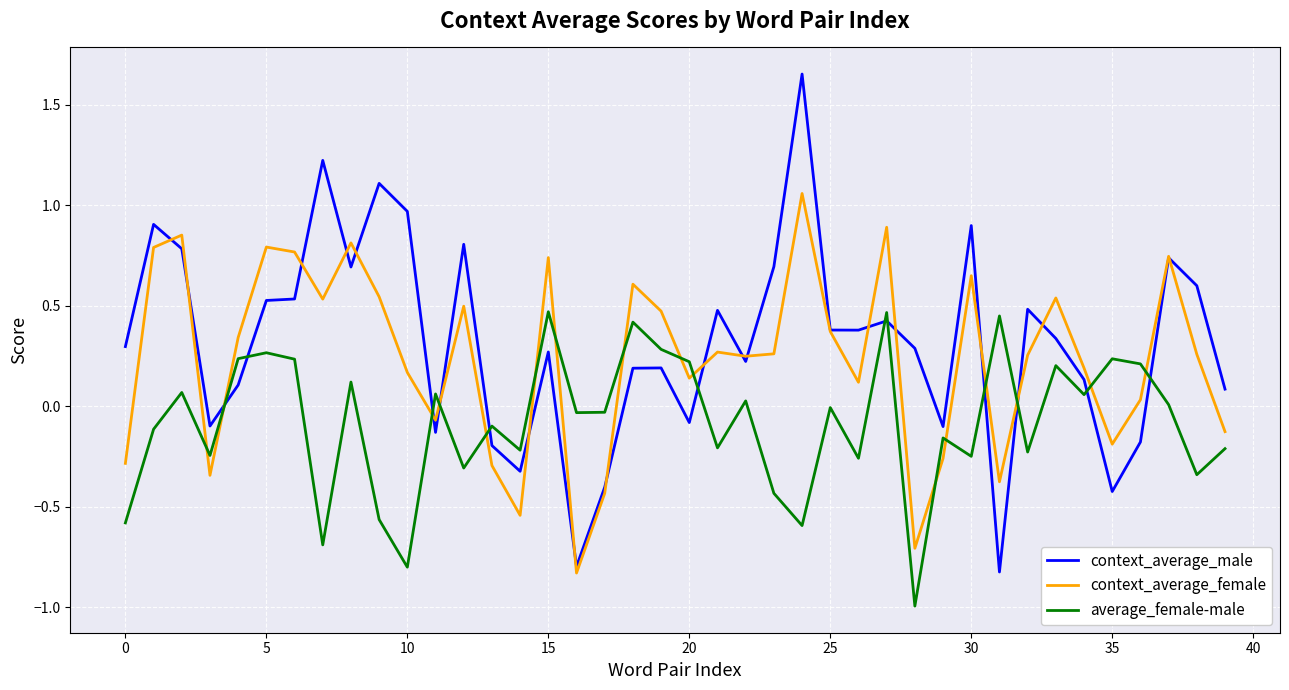

What is the lowest value of the average_female-male series?

-1.0